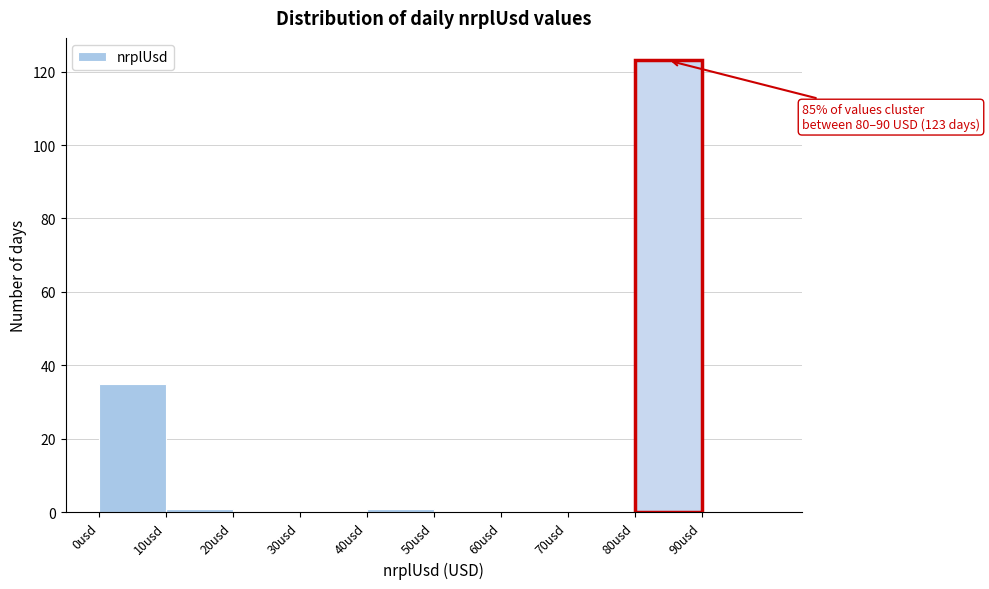

Over which range of the x-axis is the bar tallest?

80 to 90